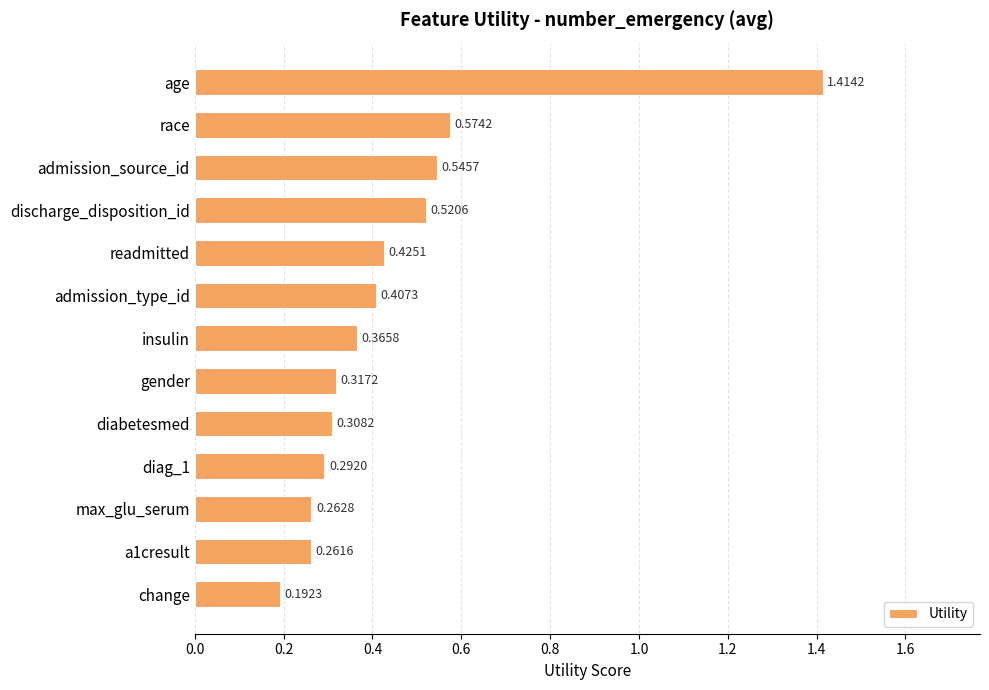

How many bars are there in total?

13